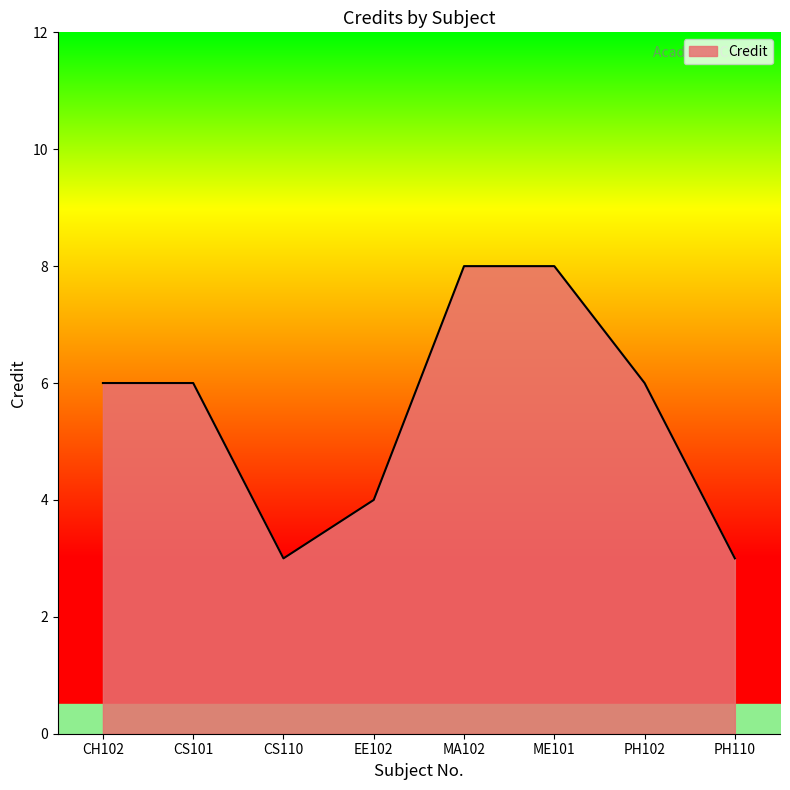

At which category does the data reach its first local valley?

CS110